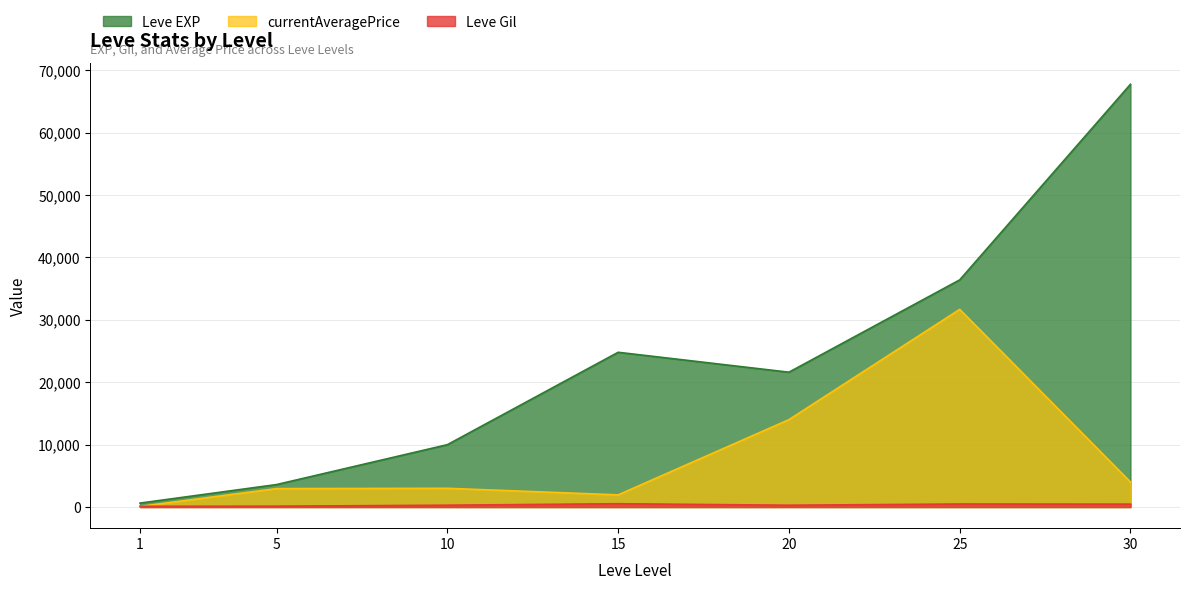

How many interior local peaks does the Leve Gil series have?

2